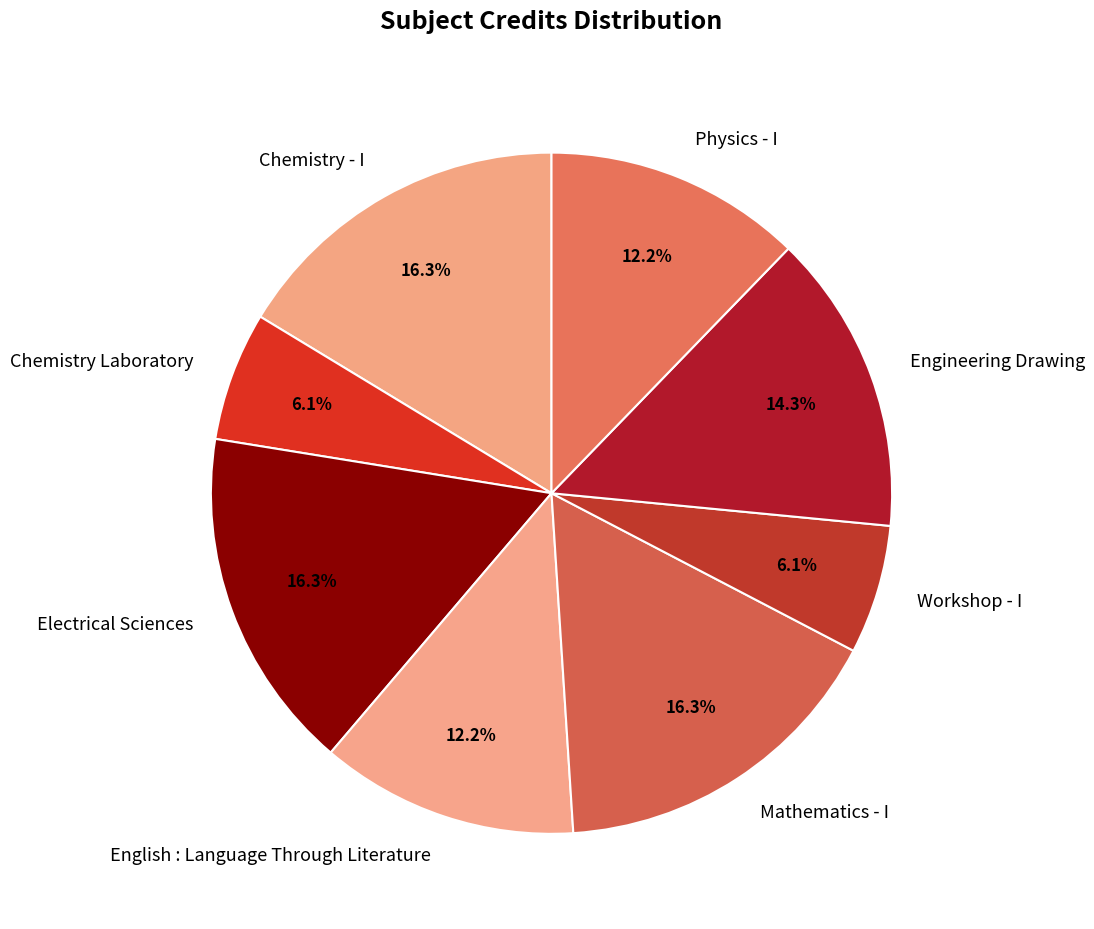

Is there any slice that represents more than half of the pie?

No